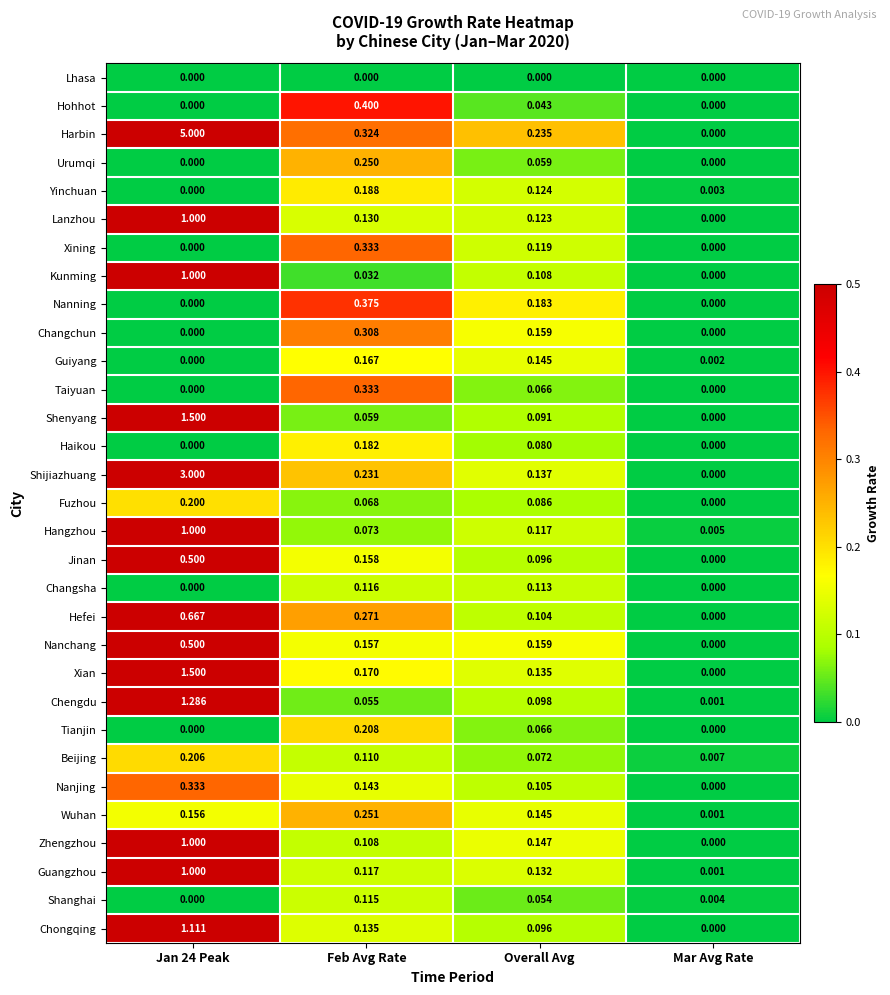

At which category is the sum across all series the highest?

Jan 24 Peak